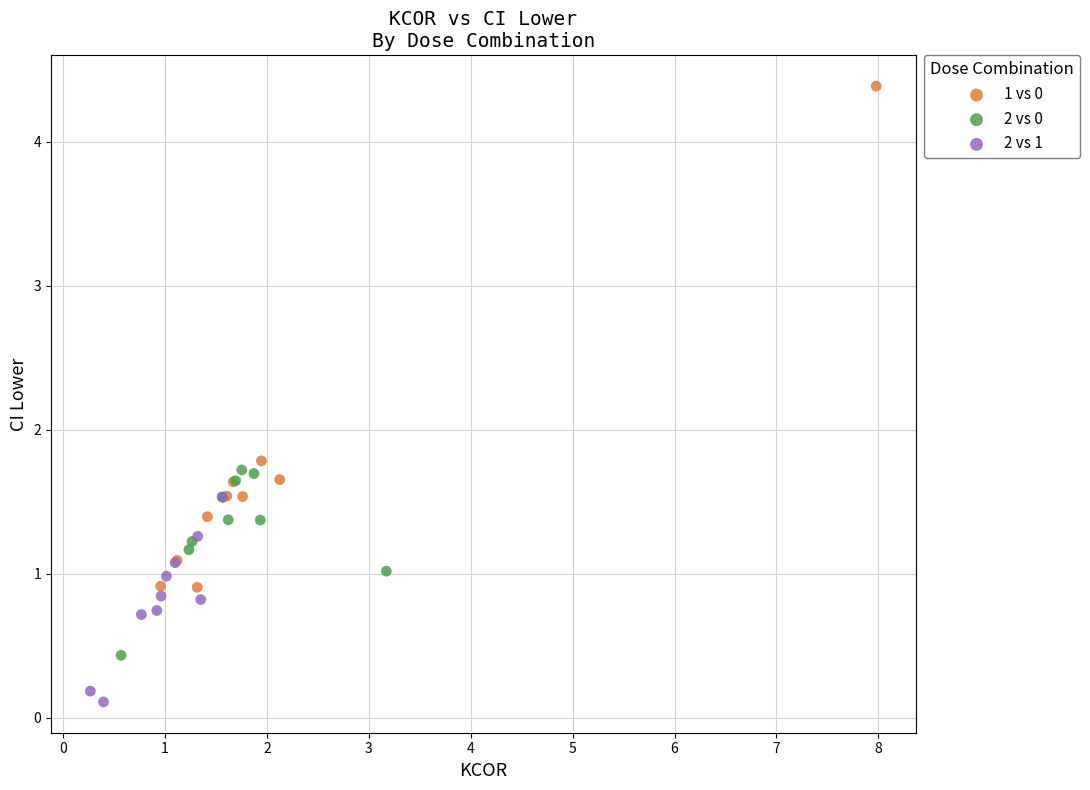

Which series contains the lowest Y value?

2 vs 1